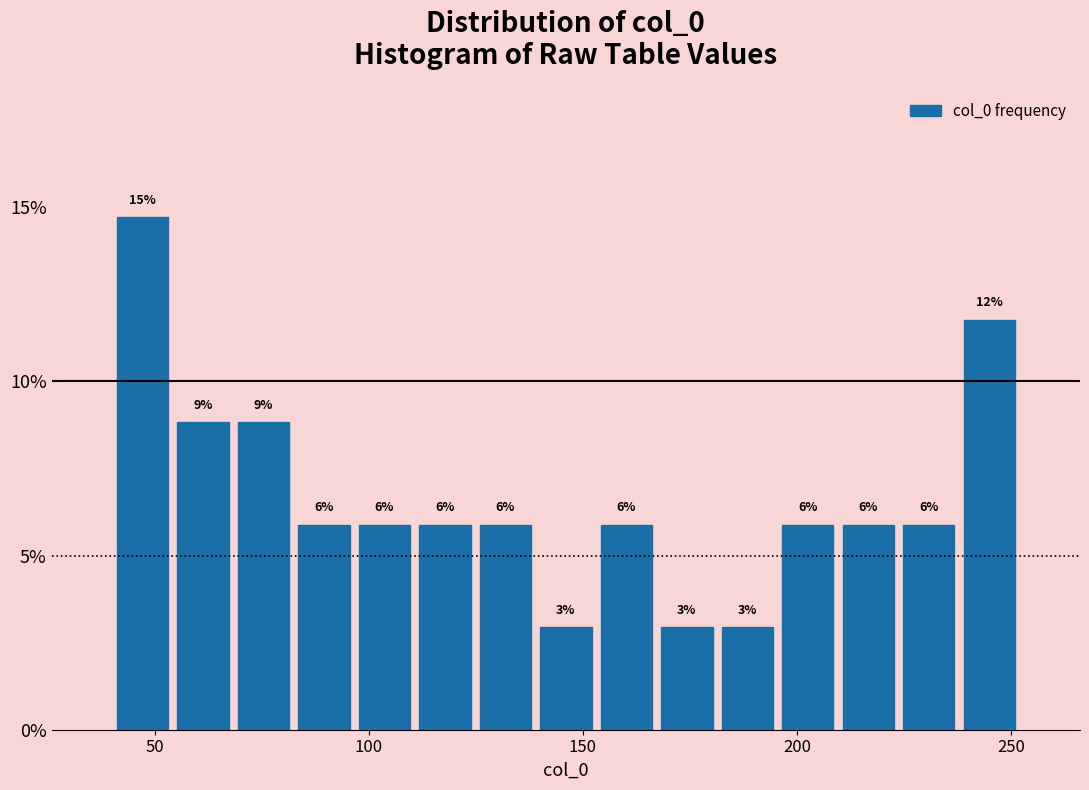

Around what value on the x-axis is the tallest bar? Give the approximate position of its centre, as read against the axis.

45